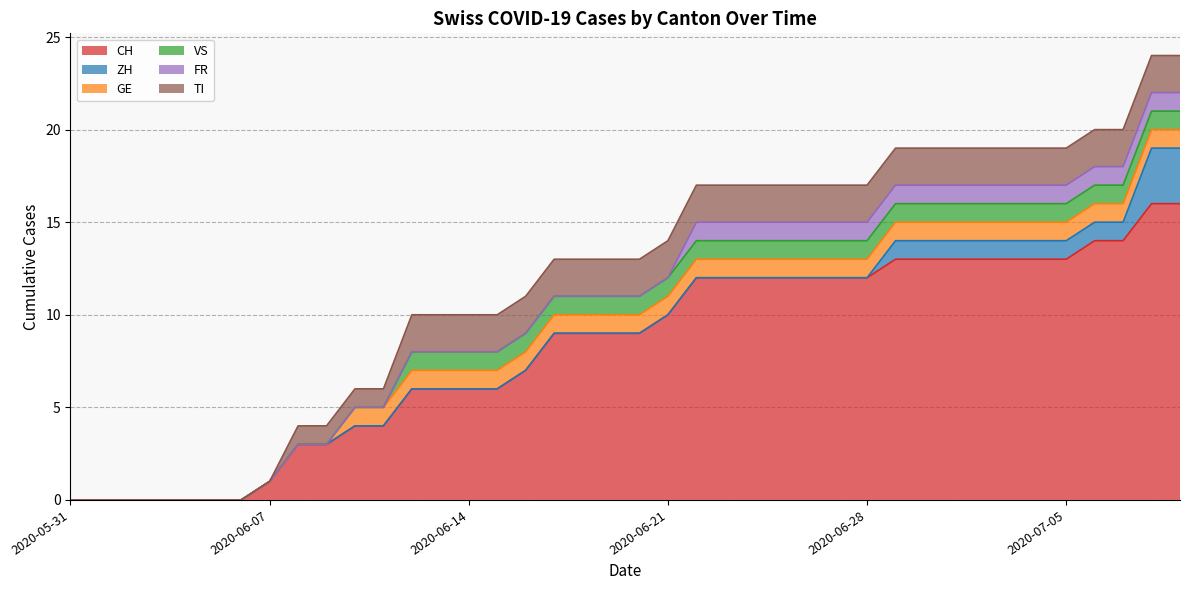

What position from the right is 2020-06-26?

14